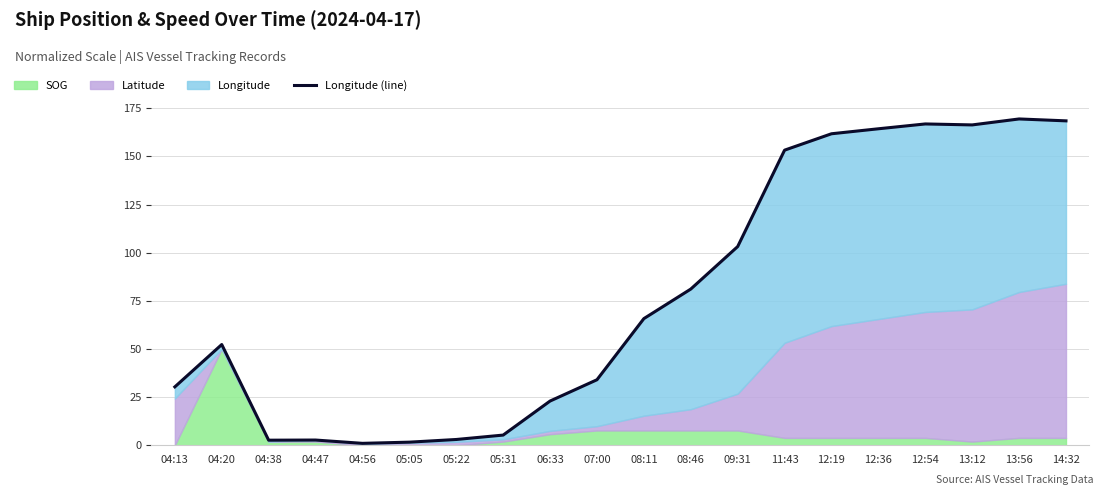

What is the label of the 8th point from the left?

05:31